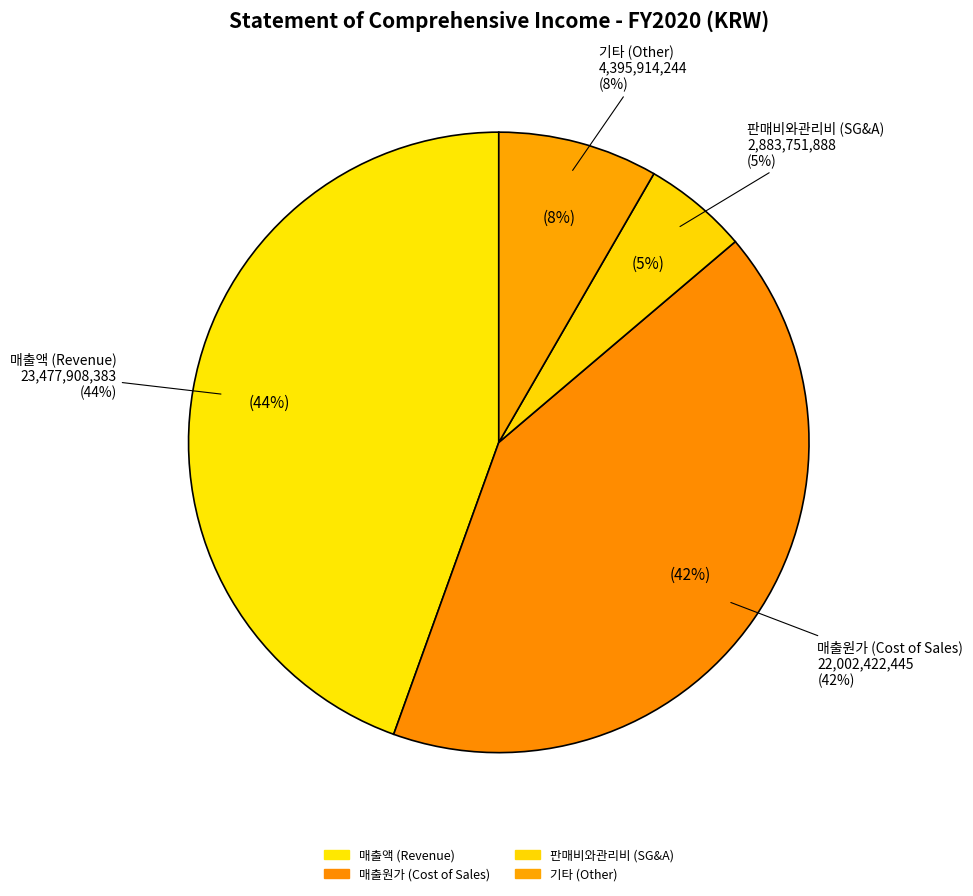

Does any single category account for the majority?

No